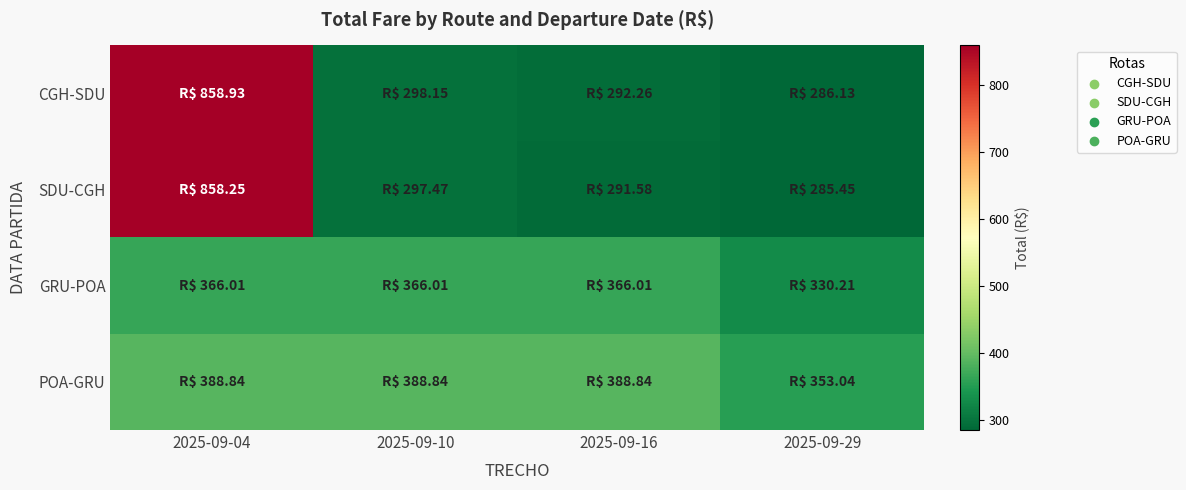

Which series has the largest total across all categories?

CGH-SDU